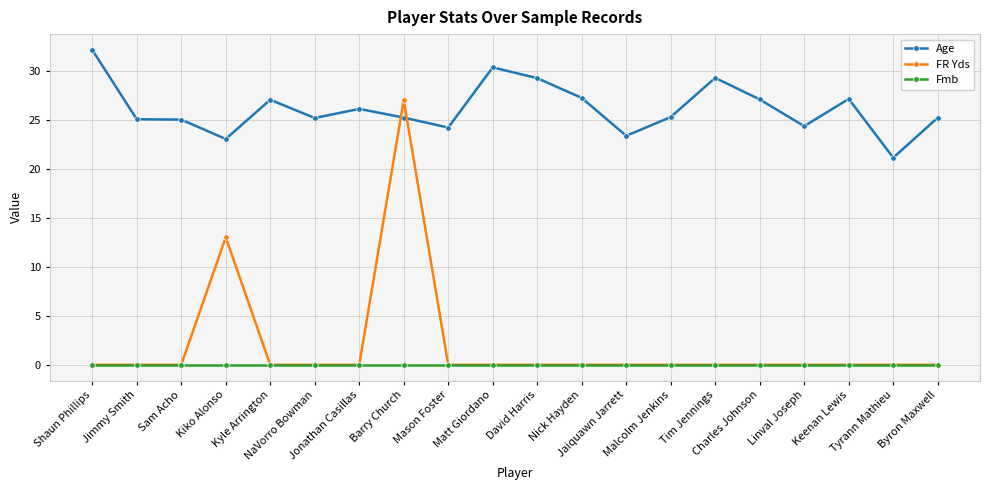

What is the total value across all series at Matt Giordano?

30.3